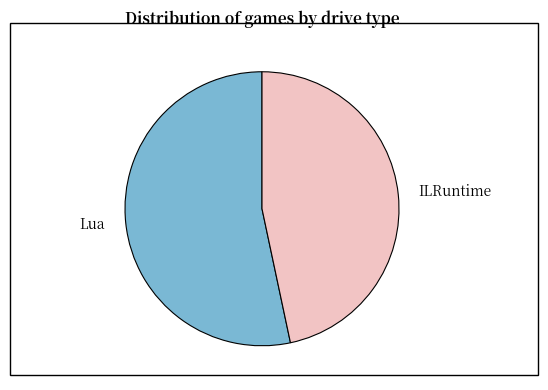

Which slice is the largest?

Lua